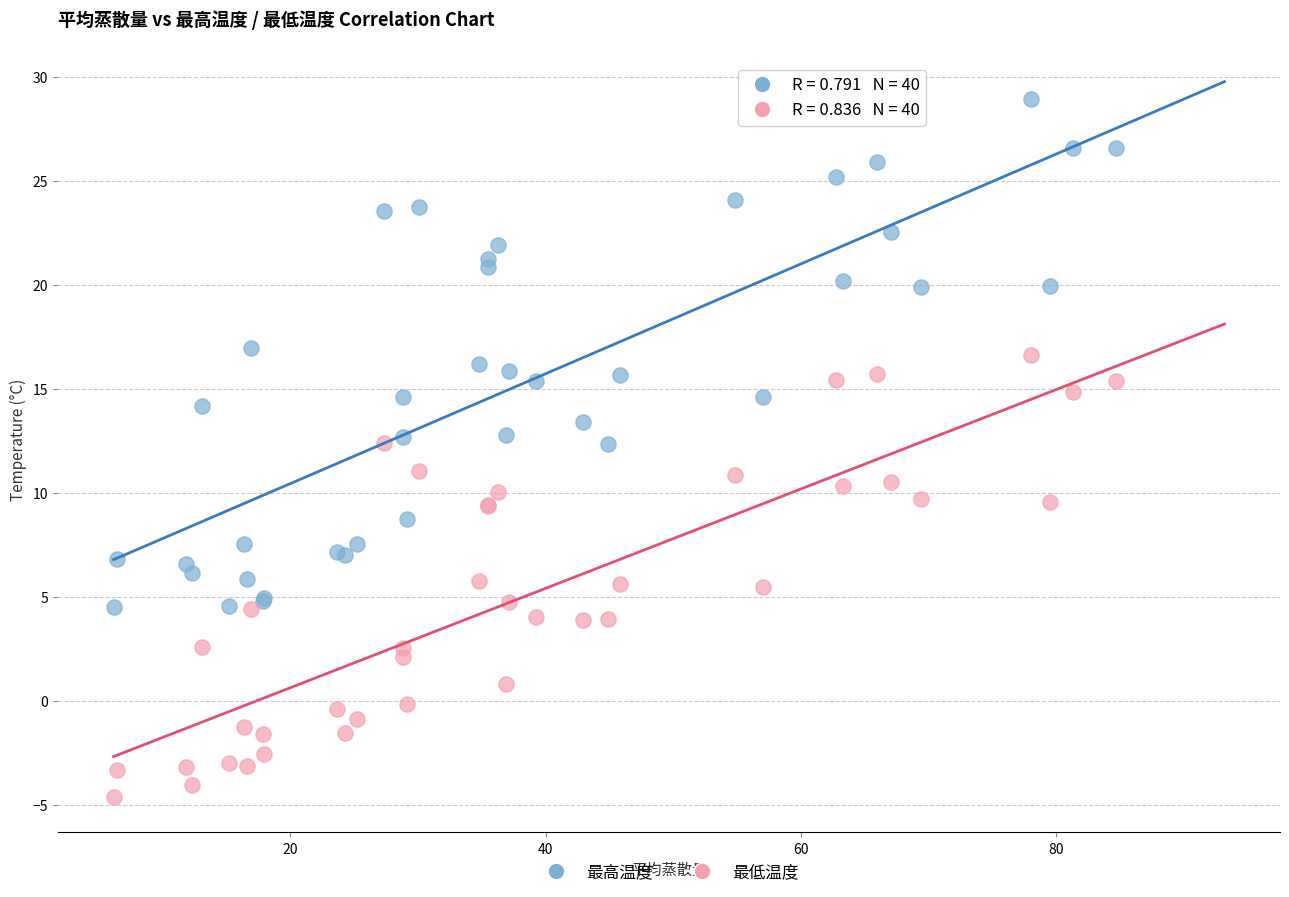

What is the X range (max minus min) for the scatter plot?

78.6